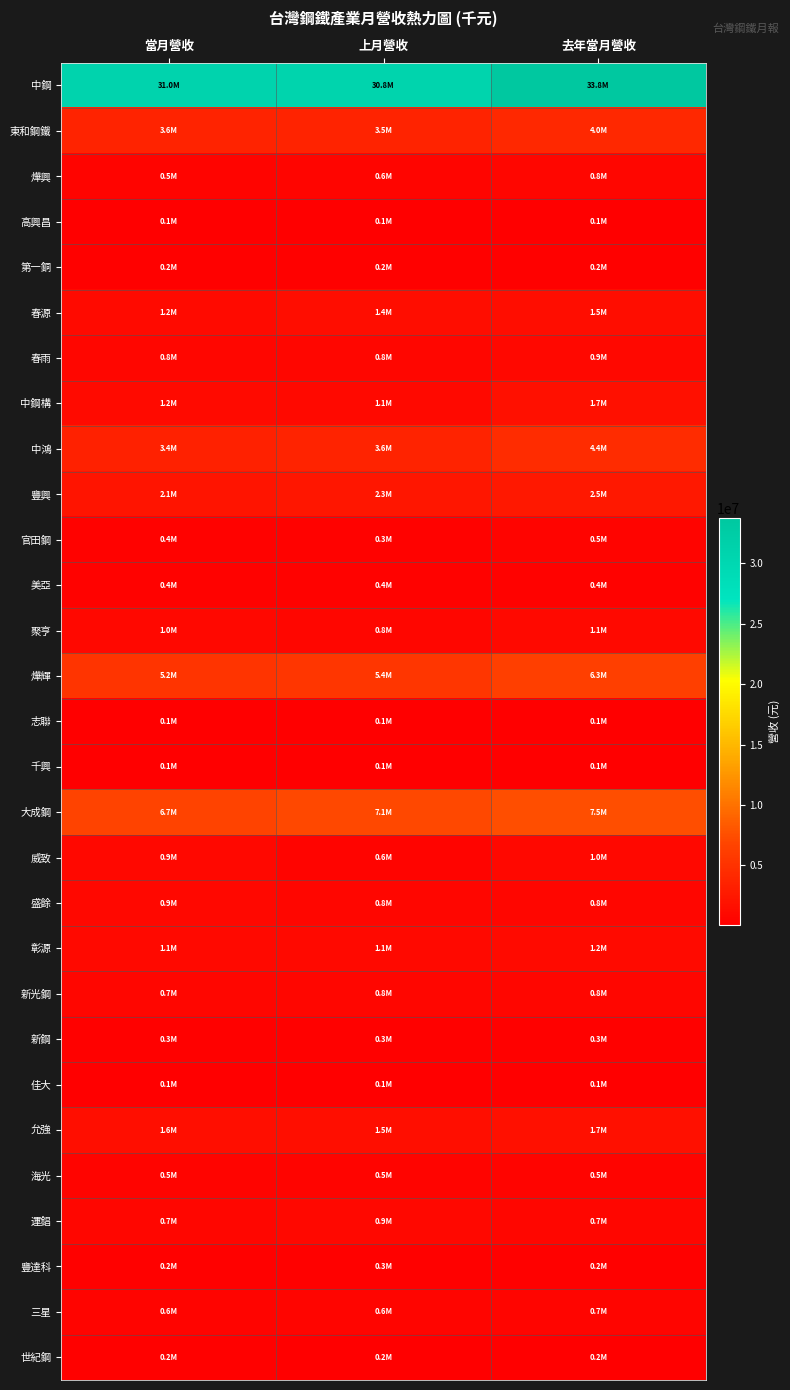

At how many categories does at least one series exceed 31761024?

1